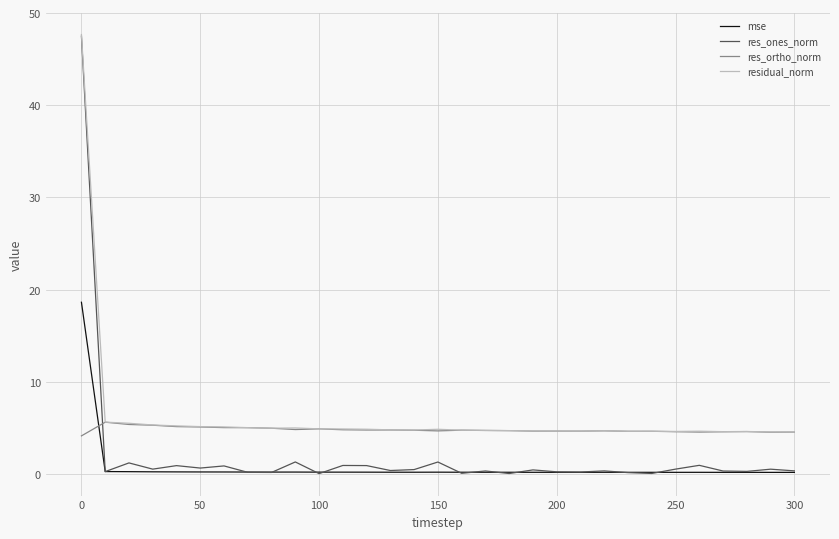

Which series has the largest range (max minus min)?

res_ones_norm